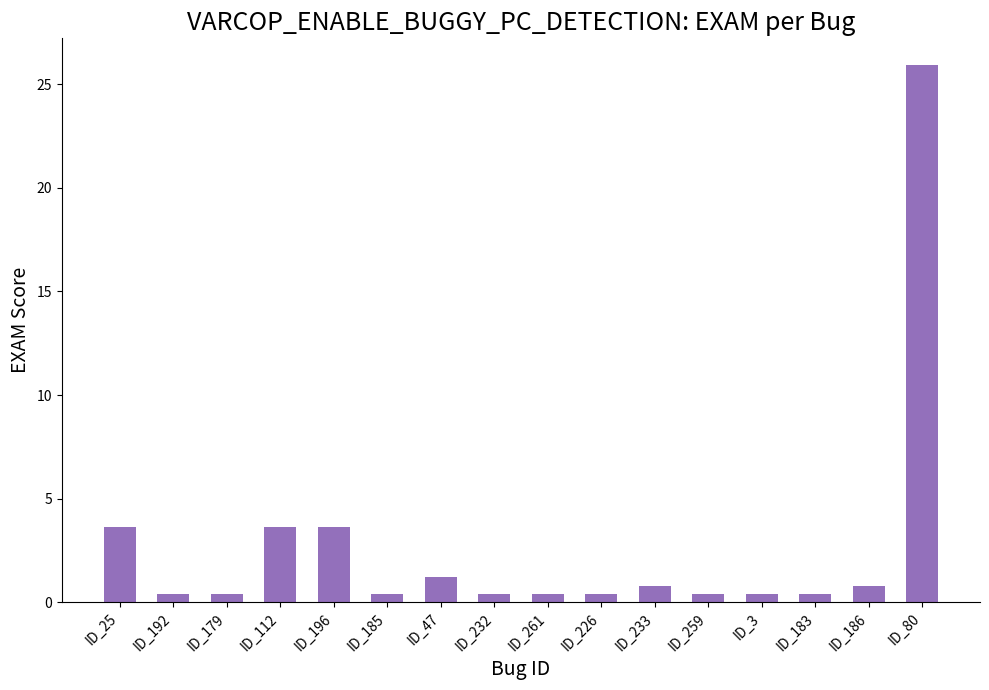

The chart shows a value of 0.4 at ID_261. True or false?

True